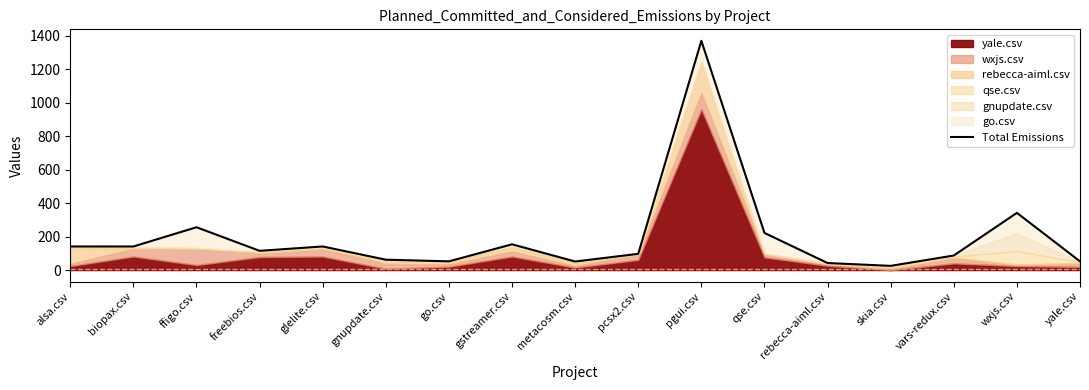

Reading left to right, what are all the values shown in this chart?

alsa.csv=141	biopax.csv=141	ffigo.csv=256	freebios.csv=115	glelite.csv=141	gnupdate.csv=62	go.csv=52	gstreamer.csv=154	metacosm.csv=51	pcsx2.csv=97	pgui.csv=1371	qse.csv=222	rebecca-aiml.csv=42	skia.csv=25	vars-redux.csv=87	wxjs.csv=342	yale.csv=52